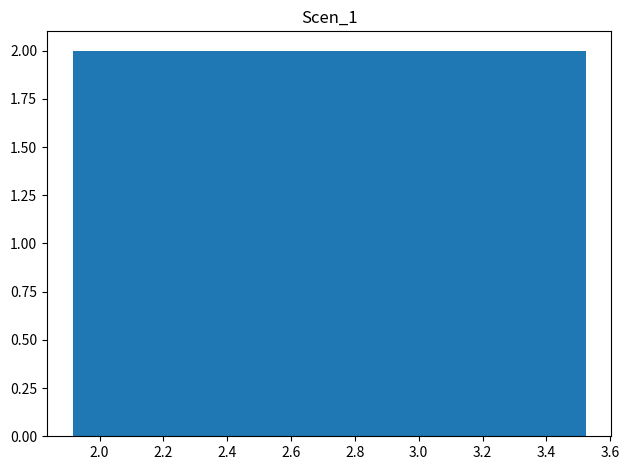

Reading left to right, list every bar in this chart as the range it spans on the x-axis followed by its height. Neither the bar edges nor the heights are printed on the chart, so give them approximately, as read against the axes.

1.92 to 2.00: 2
2.00 to 2.08: 2
2.08 to 2.16: 2
2.16 to 2.24: 2
2.24 to 2.32: 2
2.32 to 2.40: 2
2.40 to 2.48: 2
2.48 to 2.56: 2
2.56 to 2.64: 2
2.64 to 2.72: 2
2.72 to 2.80: 2
2.80 to 2.88: 2
2.88 to 2.96: 2
2.96 to 3.04: 2
3.04 to 3.12: 2
3.12 to 3.20: 2
3.20 to 3.28: 2
3.28 to 3.36: 2
3.36 to 3.44: 2
3.44 to 3.52: 2